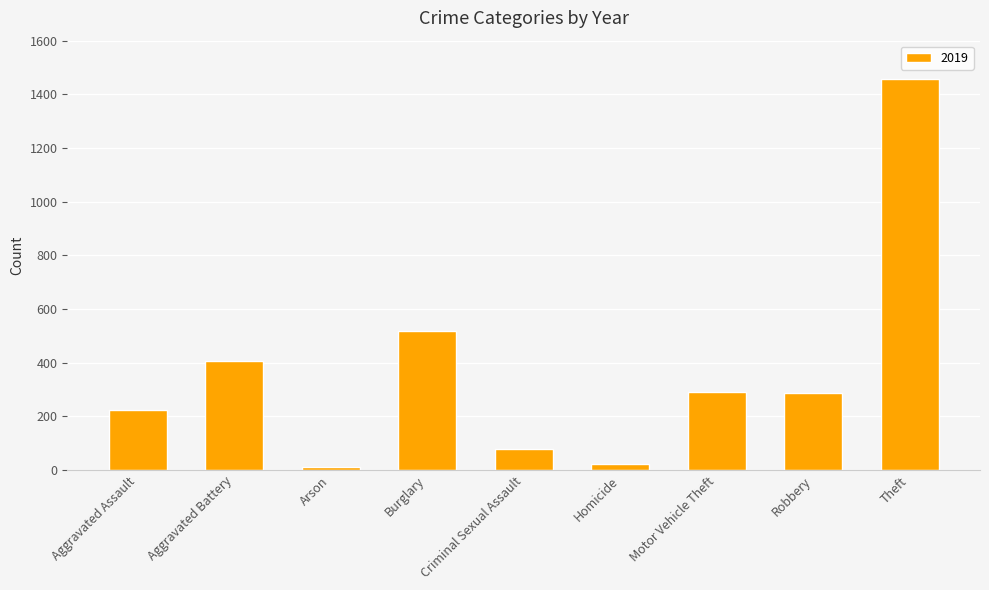

What is the change in value from Criminal Sexual Assault to Motor Vehicle Theft?

+213